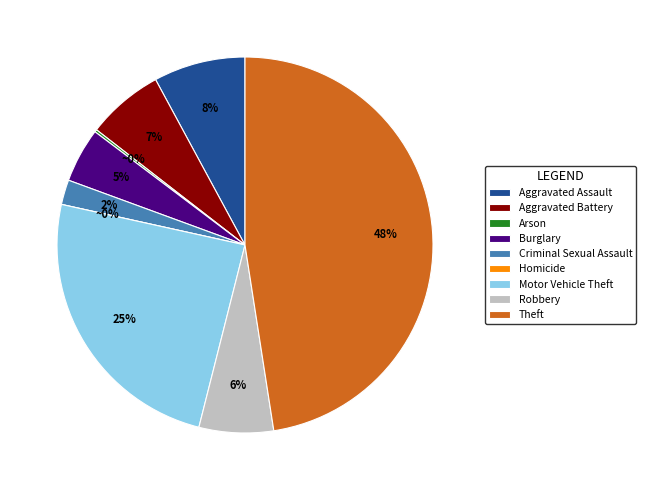

Which category has the biggest portion of the pie?

Theft